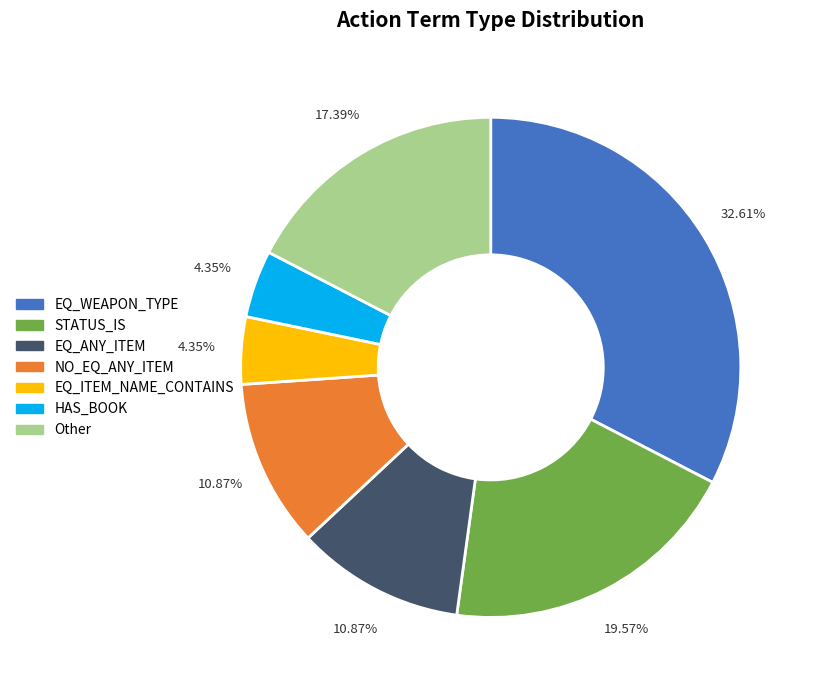

To the nearest percent, what is the difference between the EQ_ANY_ITEM and EQ_ITEM_NAME_CONTAINS slice percentages?

7%